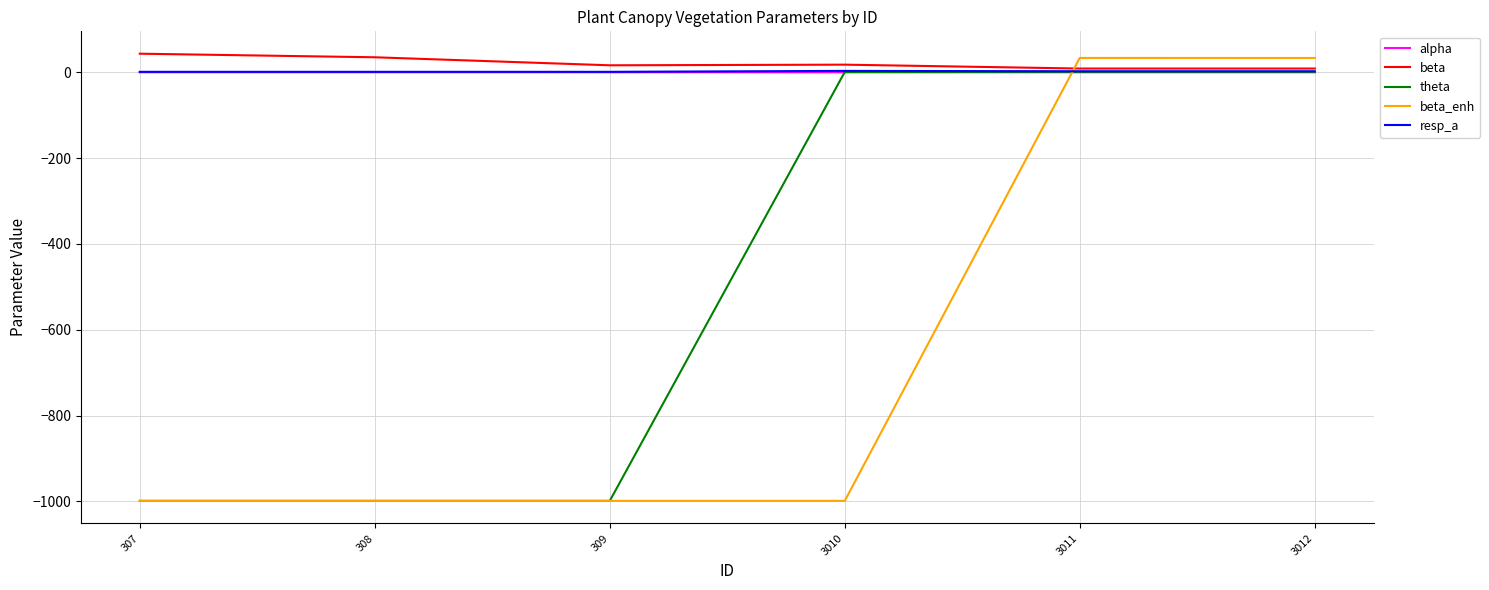

How many lines are shown in the chart?

5